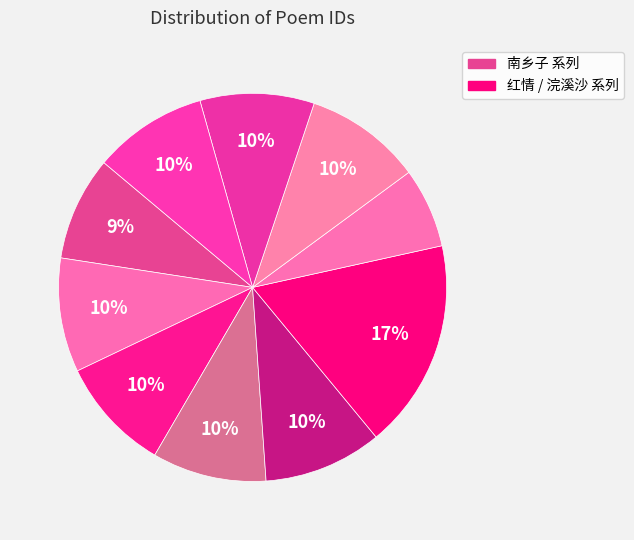

How many slices are in this pie chart?

10